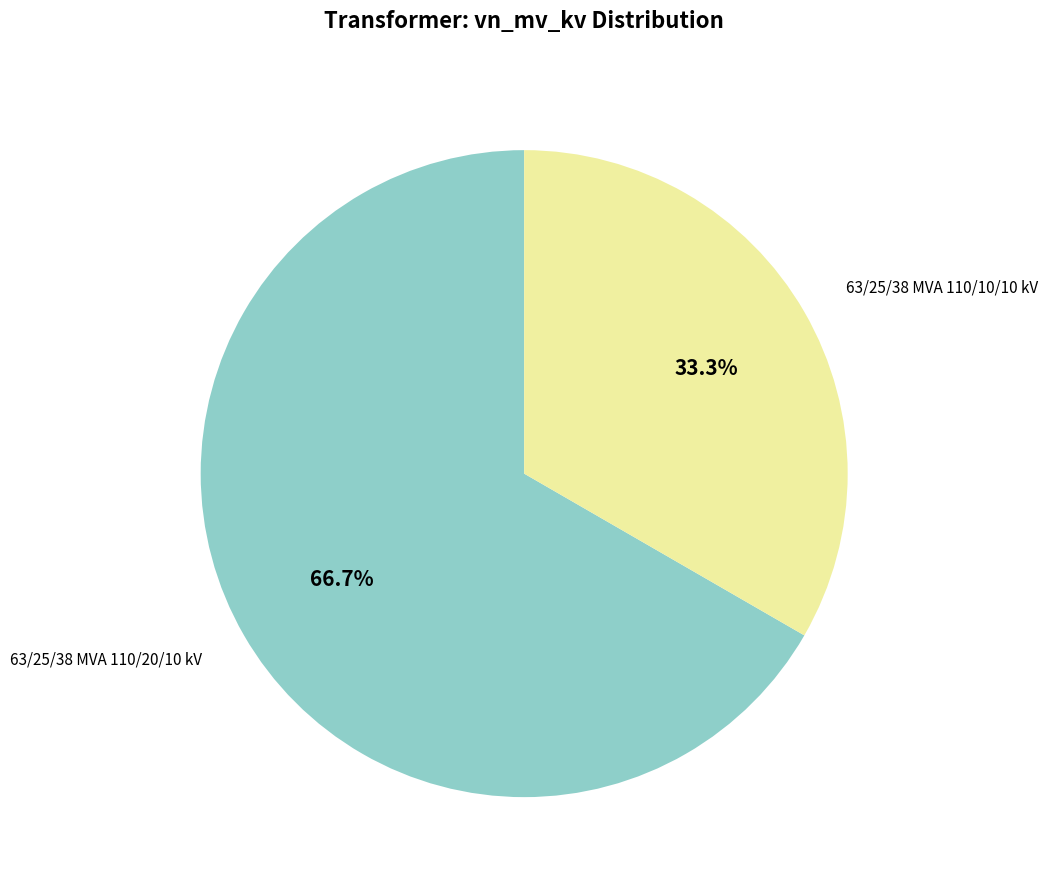

Between 63/25/38 MVA 110/10/10 kV and 63/25/38 MVA 110/20/10 kV, which is larger?

63/25/38 MVA 110/20/10 kV